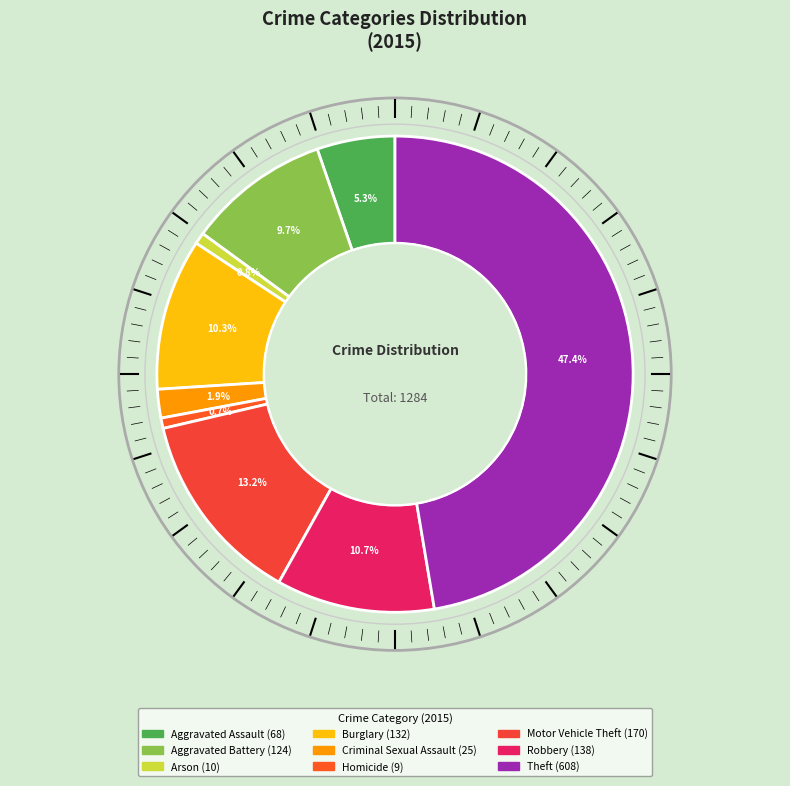

How many slices are in this pie chart?

9